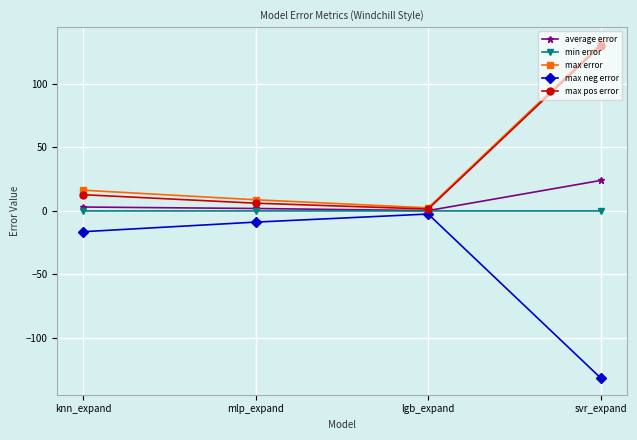

How many series are shown in this chart?

5